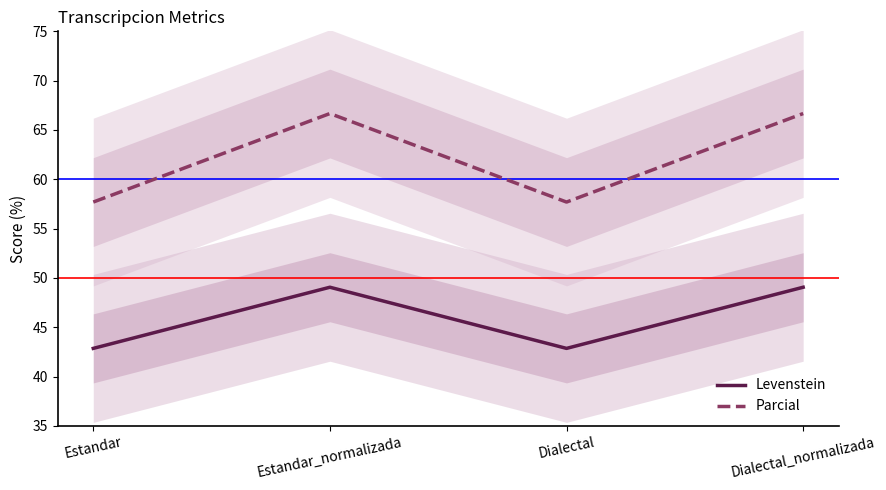

What are all the series names shown in the legend?

Levenstein, Parcial